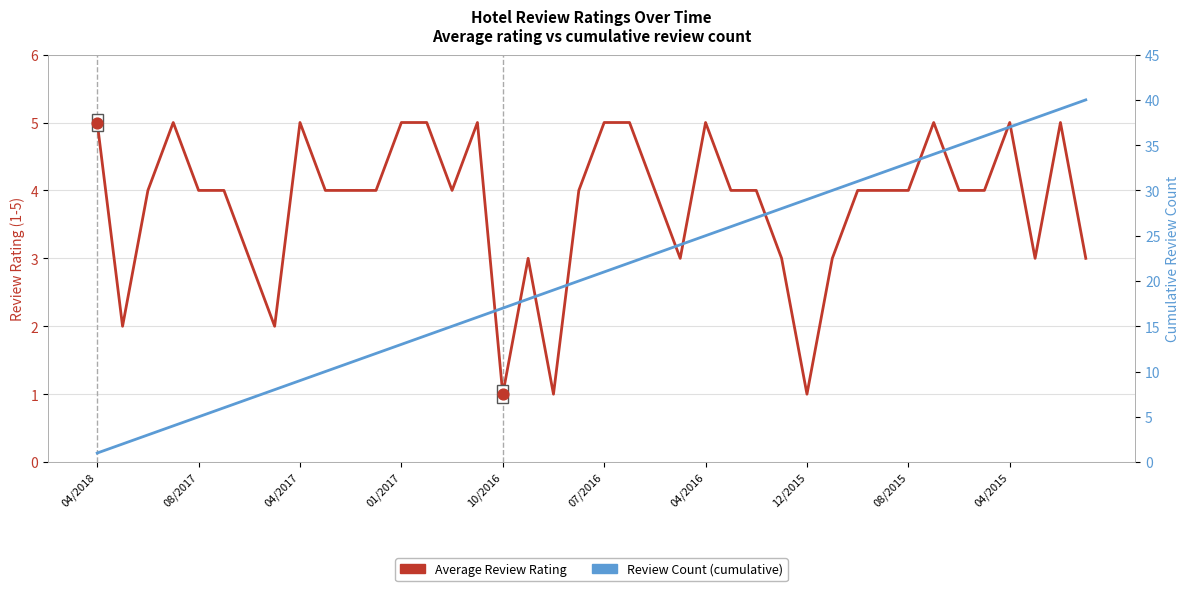

What is the total value across all series at 21?

27